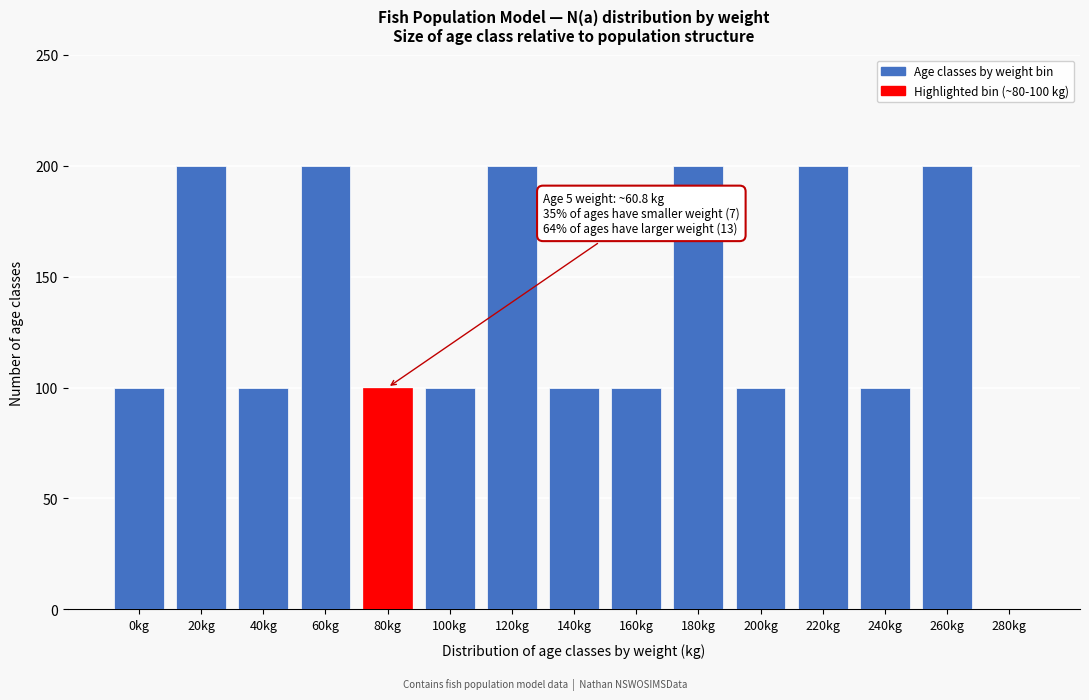

Reading right to left, transcribe all the data shown in this chart.

280kg=0	260kg=200	240kg=100	220kg=200	200kg=100	180kg=200	160kg=100	140kg=100	120kg=200	100kg=100	80kg=100	60kg=200	40kg=100	20kg=200	0kg=100